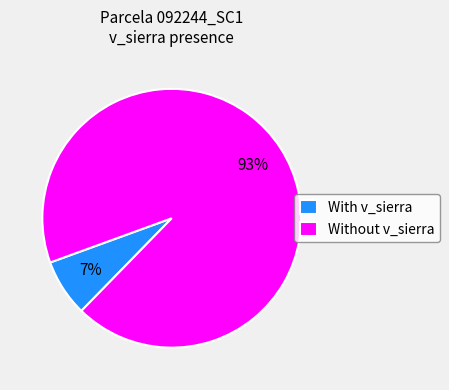

Which slice represents more than half of the pie?

Without v_sierra